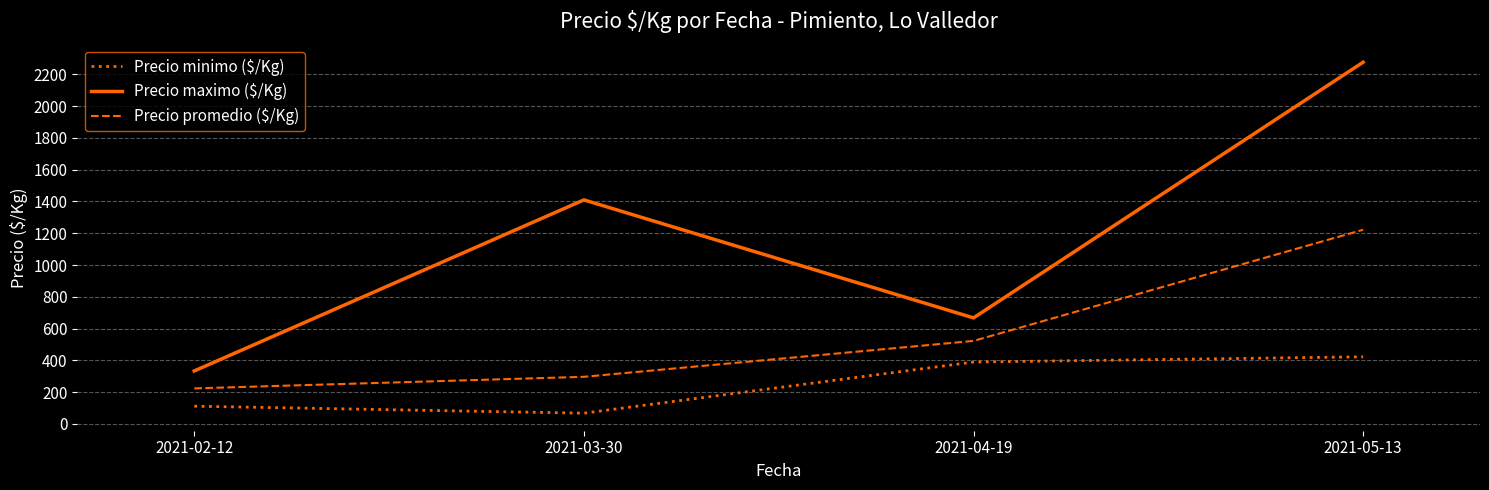

What is the sum of all Precio maximo ($/Kg) values?

4687